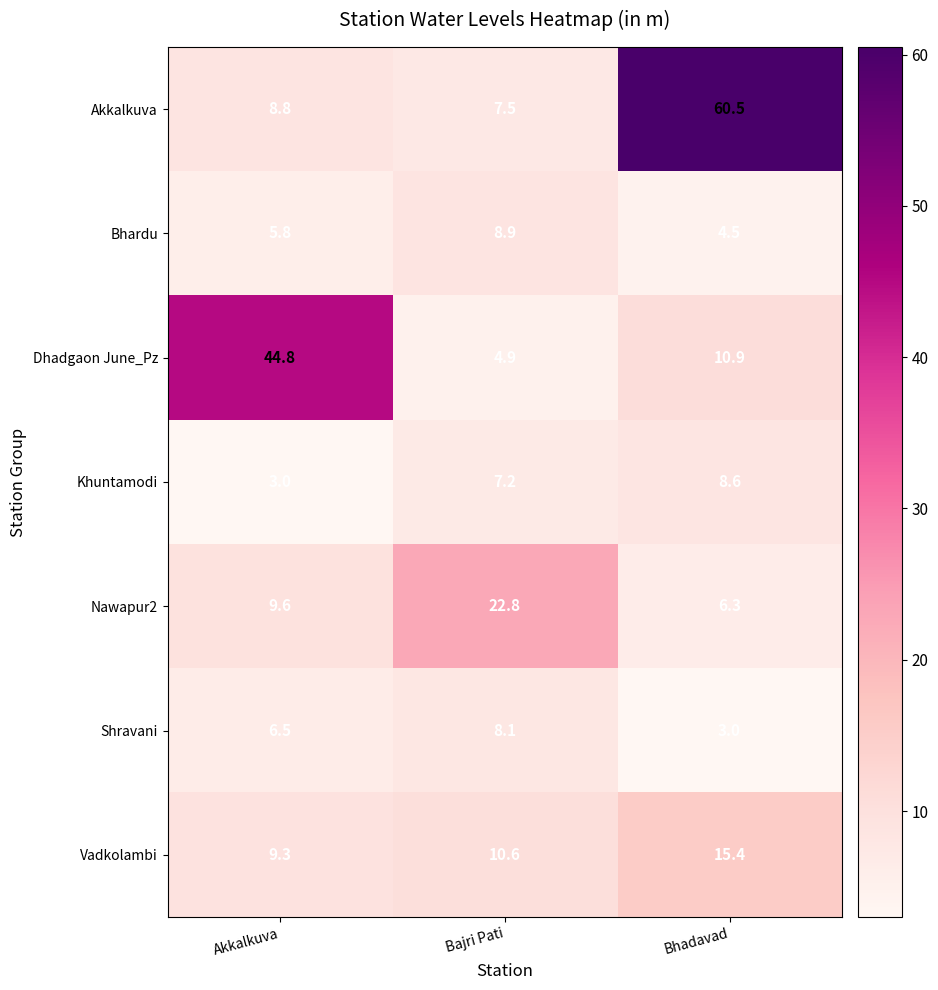

At which label does Dhadgaon June_Pz reach its peak?

Akkalkuva